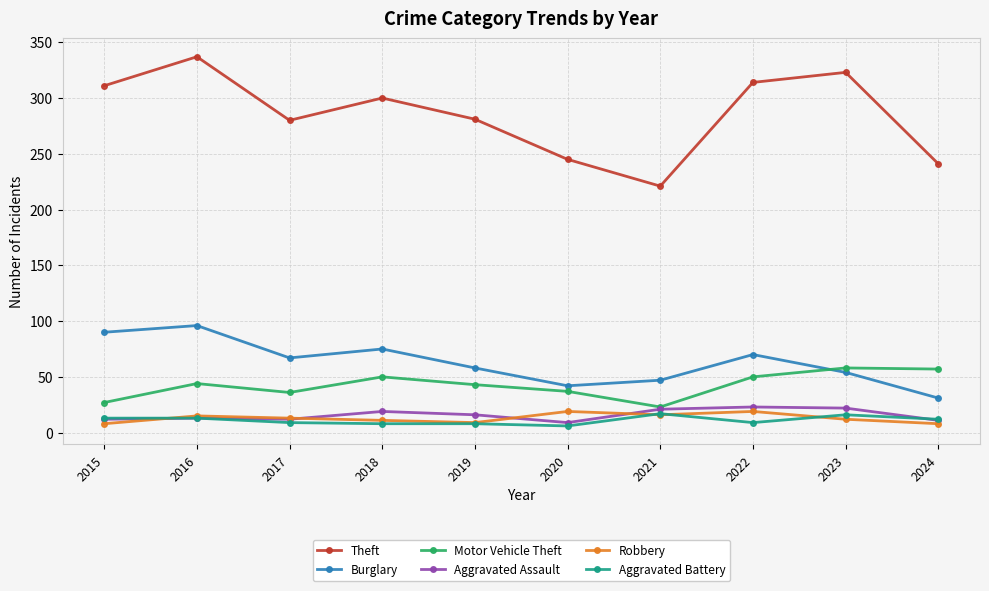

At which category does Motor Vehicle Theft reach its first local peak?

2016